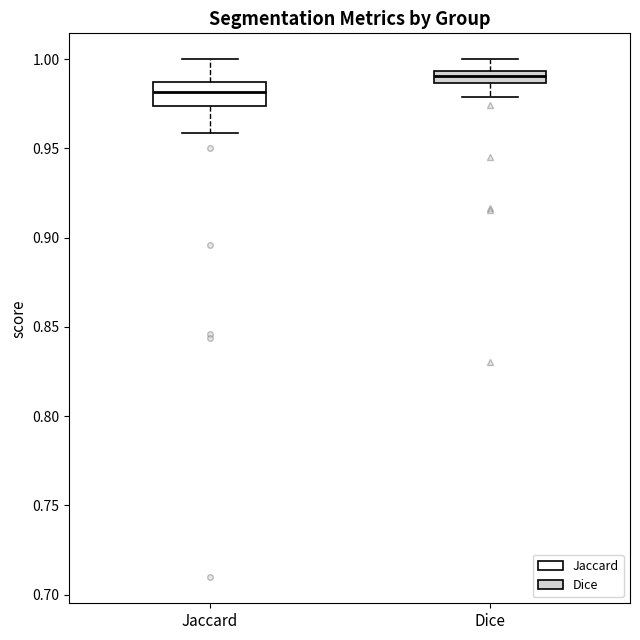

Where does the lower whisker of the box for Dice end on the y-axis? The values are not printed on the chart, so give them approximately, as read against the axis.

0.980